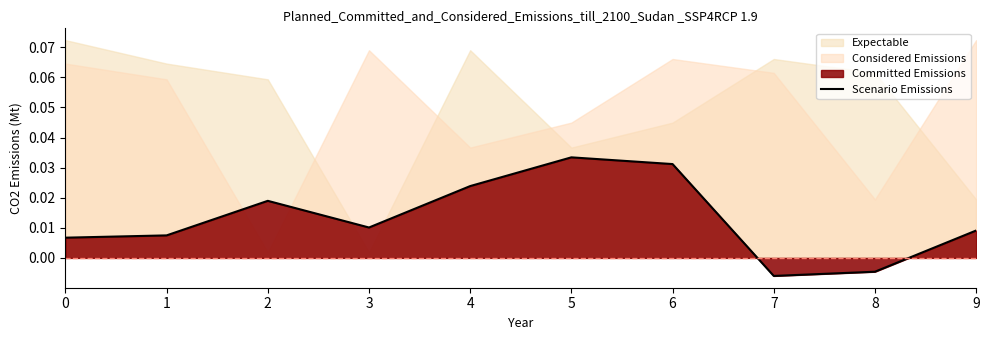

What is the sum of all values?

0.1